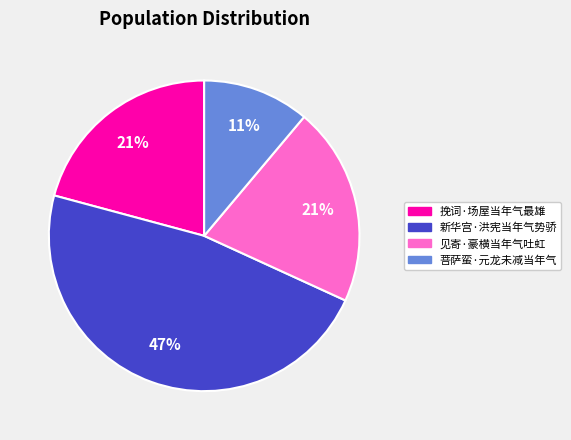

Is there a majority slice in this chart?

No